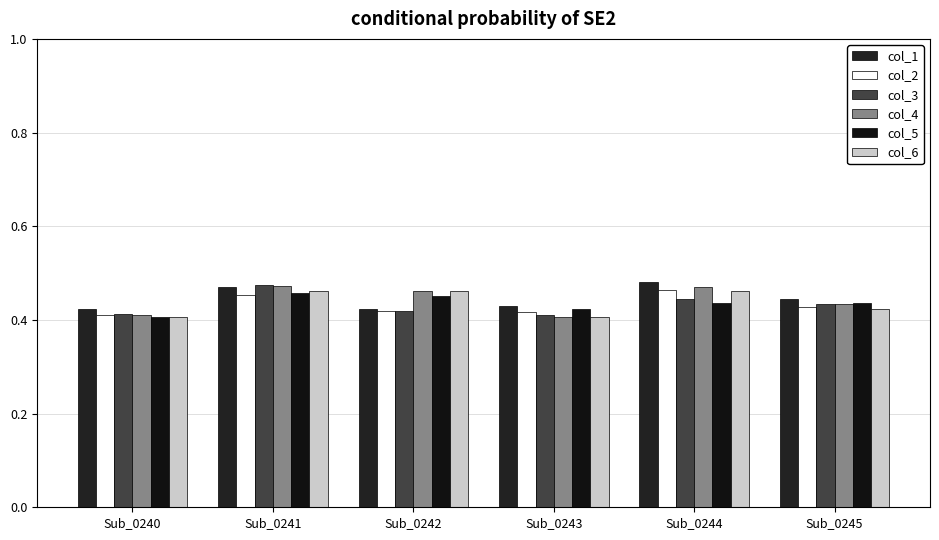

Rank the categories by col_2 value from highest to lowest.

Sub_0244, Sub_0241, Sub_0245, Sub_0242, Sub_0243, Sub_0240